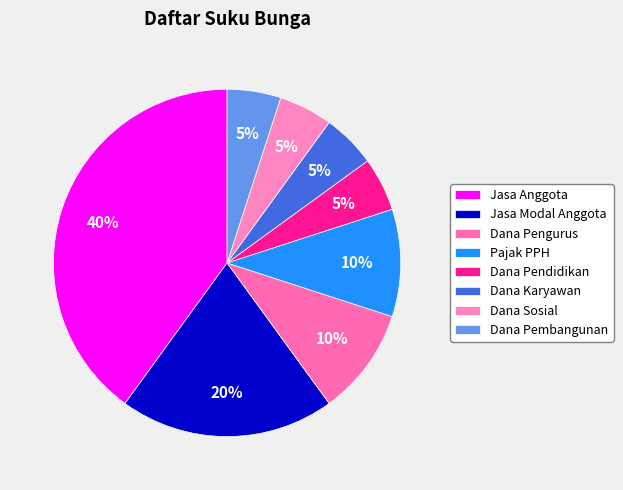

Is there a majority slice in this chart?

No